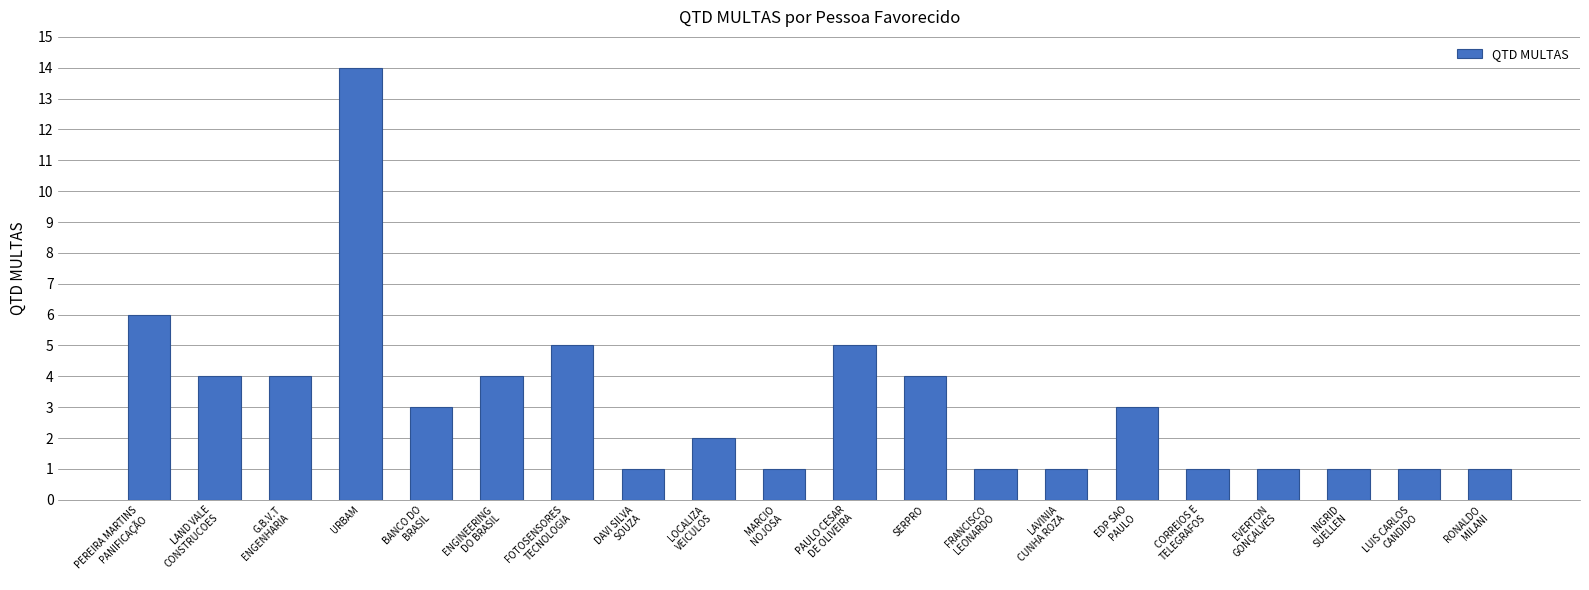

What position from the left is SERPRO?

12